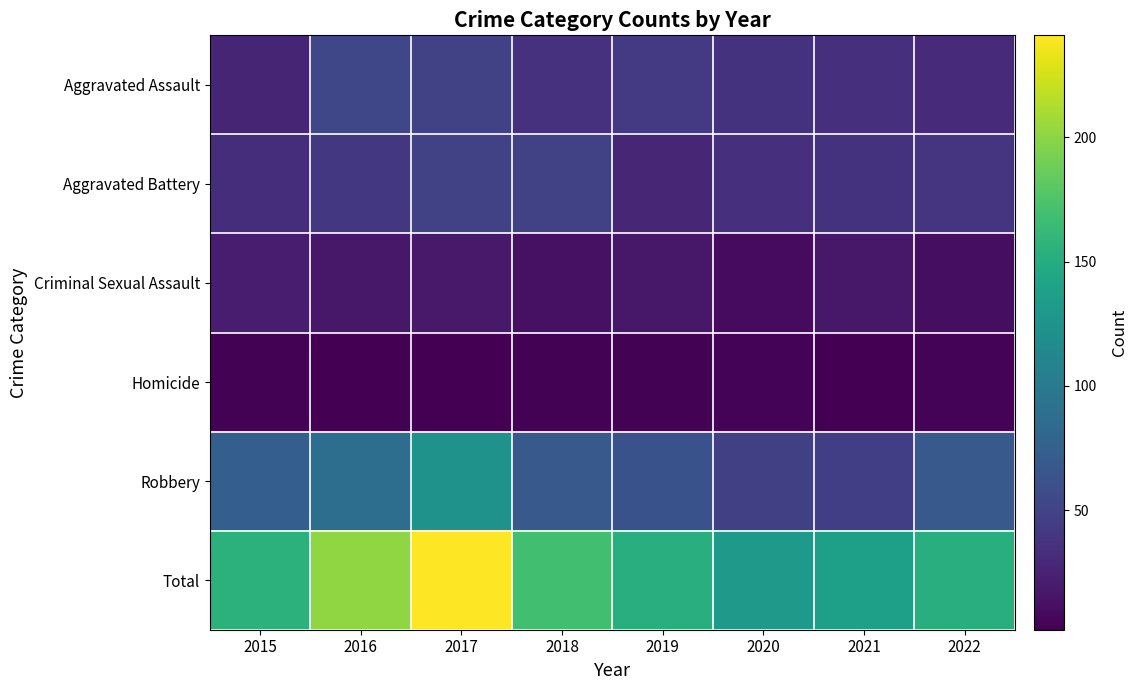

Which has a higher value, 2020 or 2018?

2018